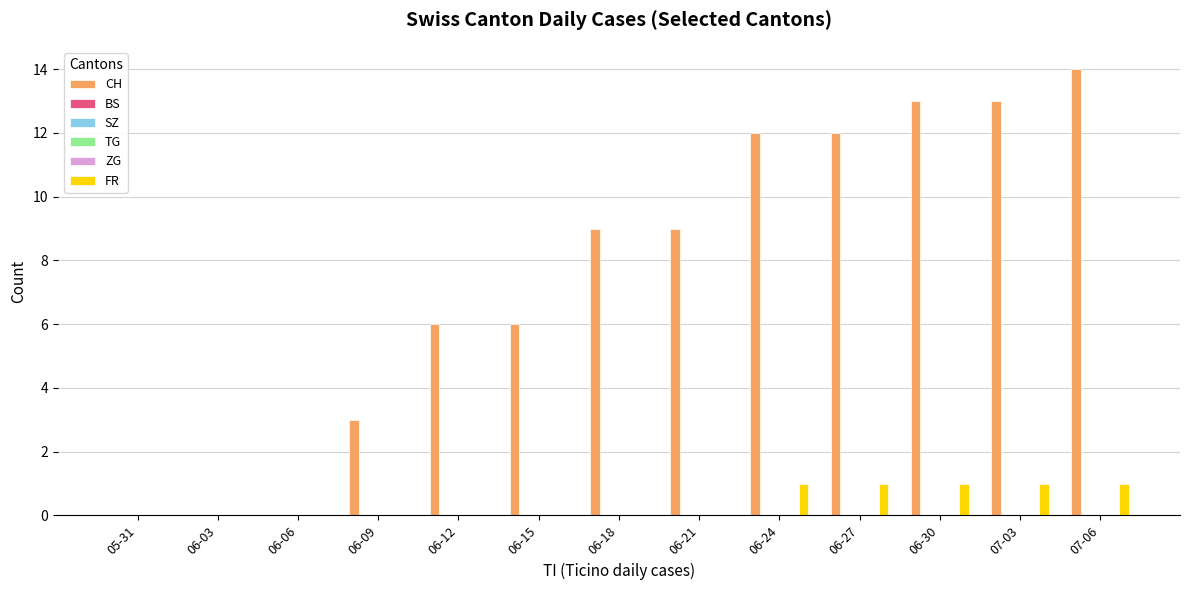

What is the label of the 1st bar from the left?

05-31